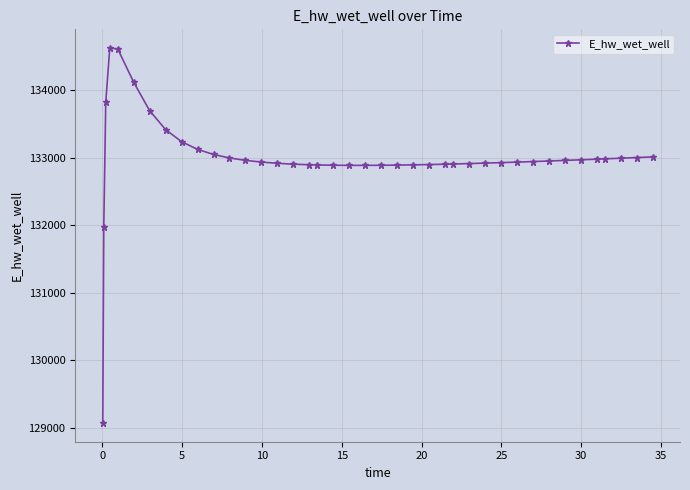

What is the difference between the maximum and minimum values?

5557.7